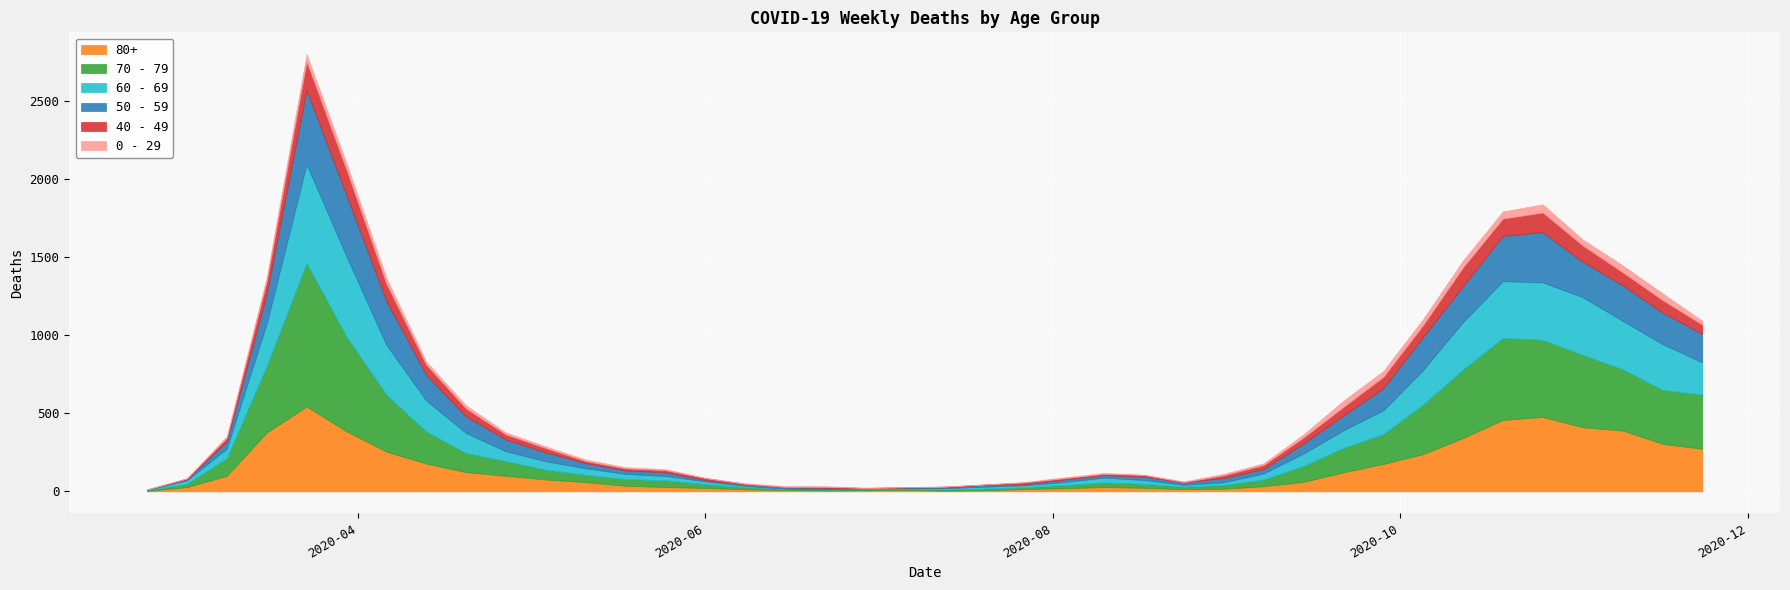

Which series has the largest total across all categories?

70 - 79